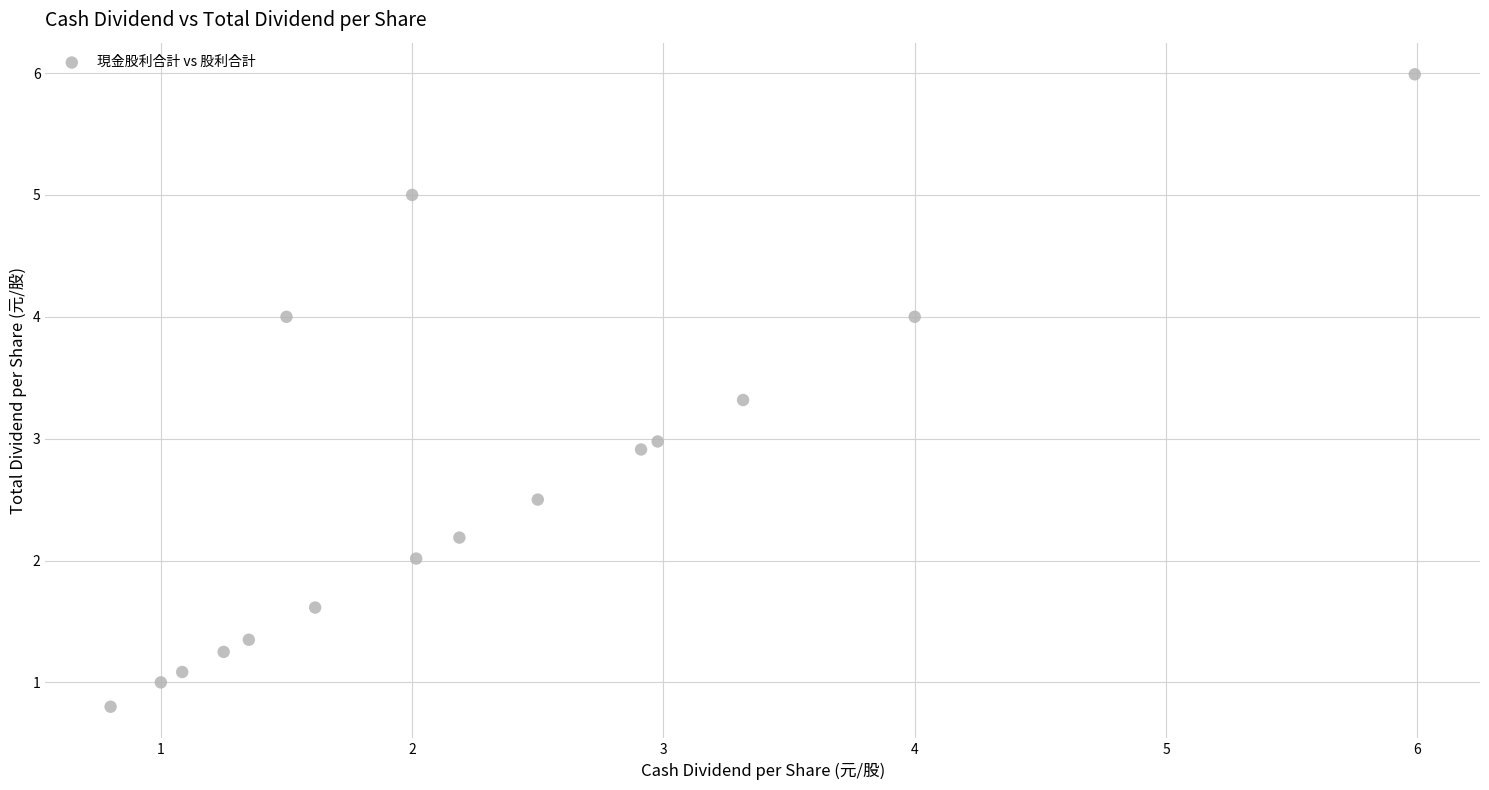

What is the range of X values (max minus min)?

5.2